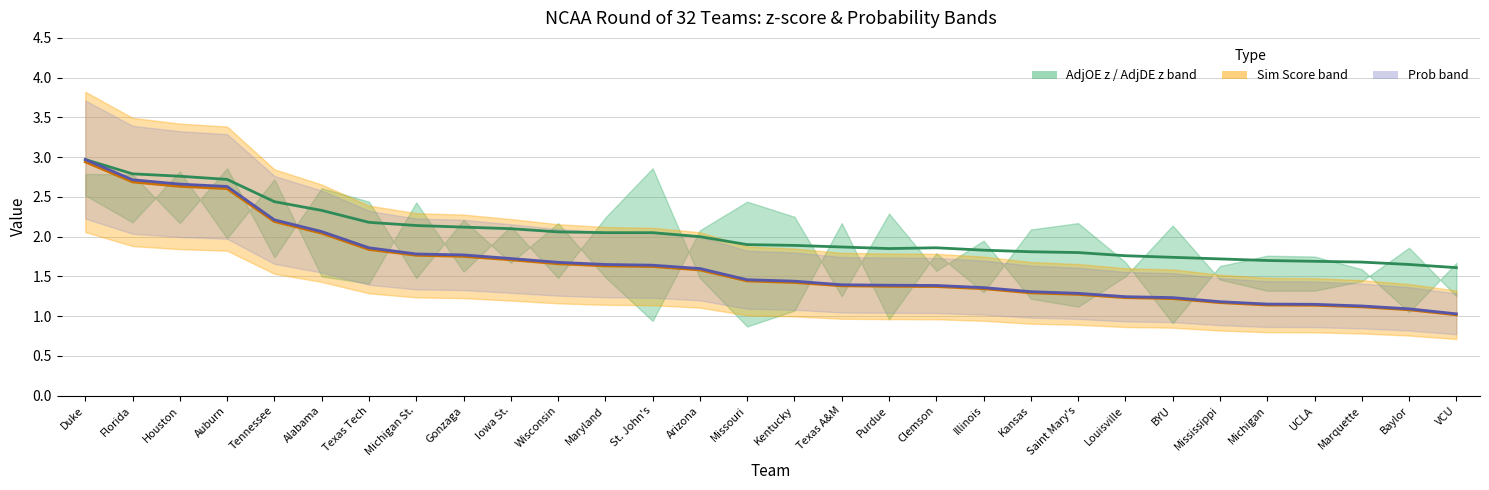

What is the maximum value for Sim Score (scaled)?

2.9